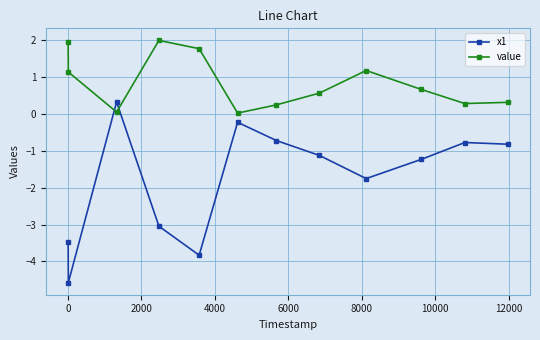

What is the maximum value shown in the chart?

2.0